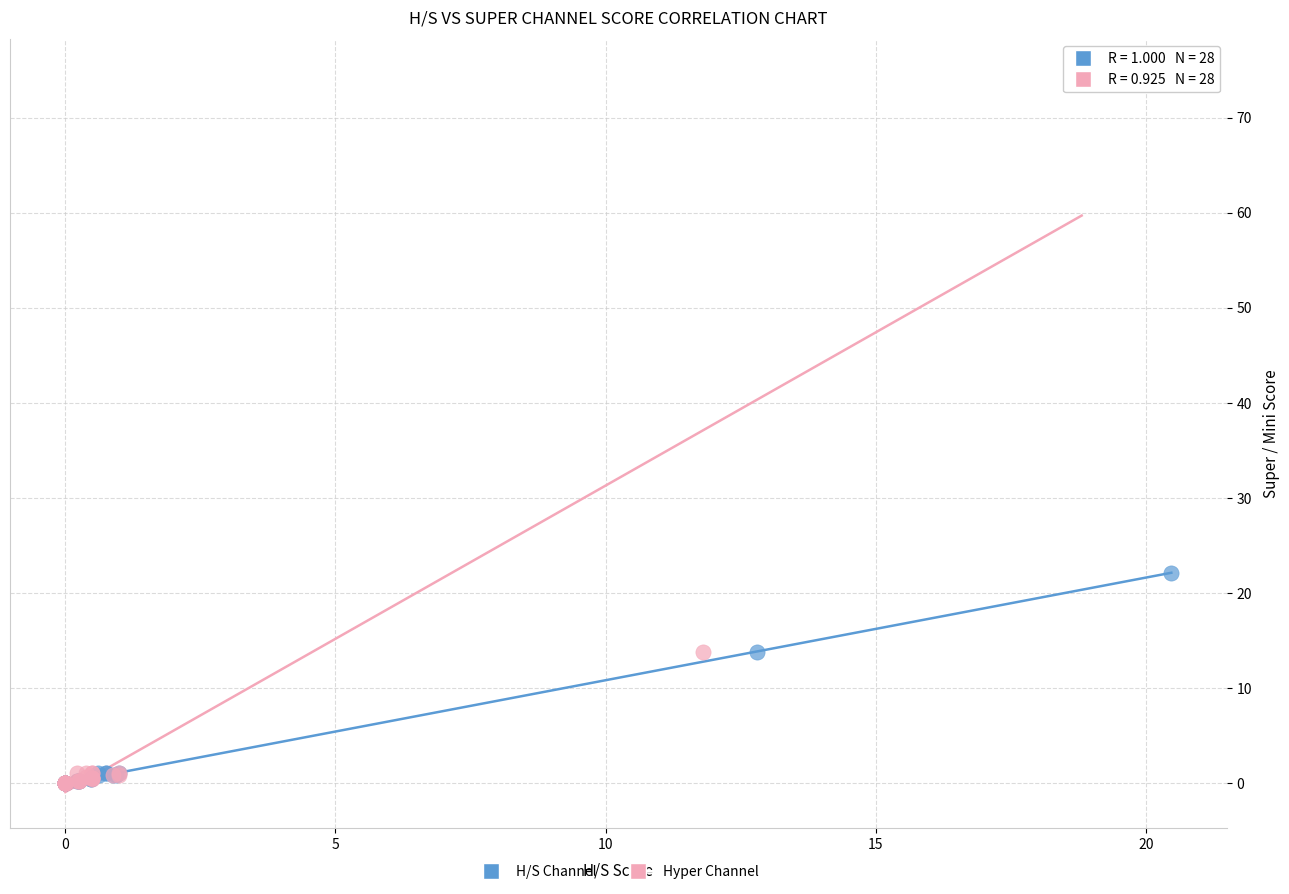

Which series contains the highest Y value?

Hyper Channel